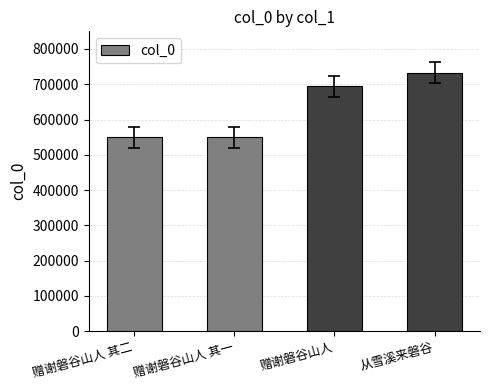

What is the difference between the second highest and second lowest values?

143841